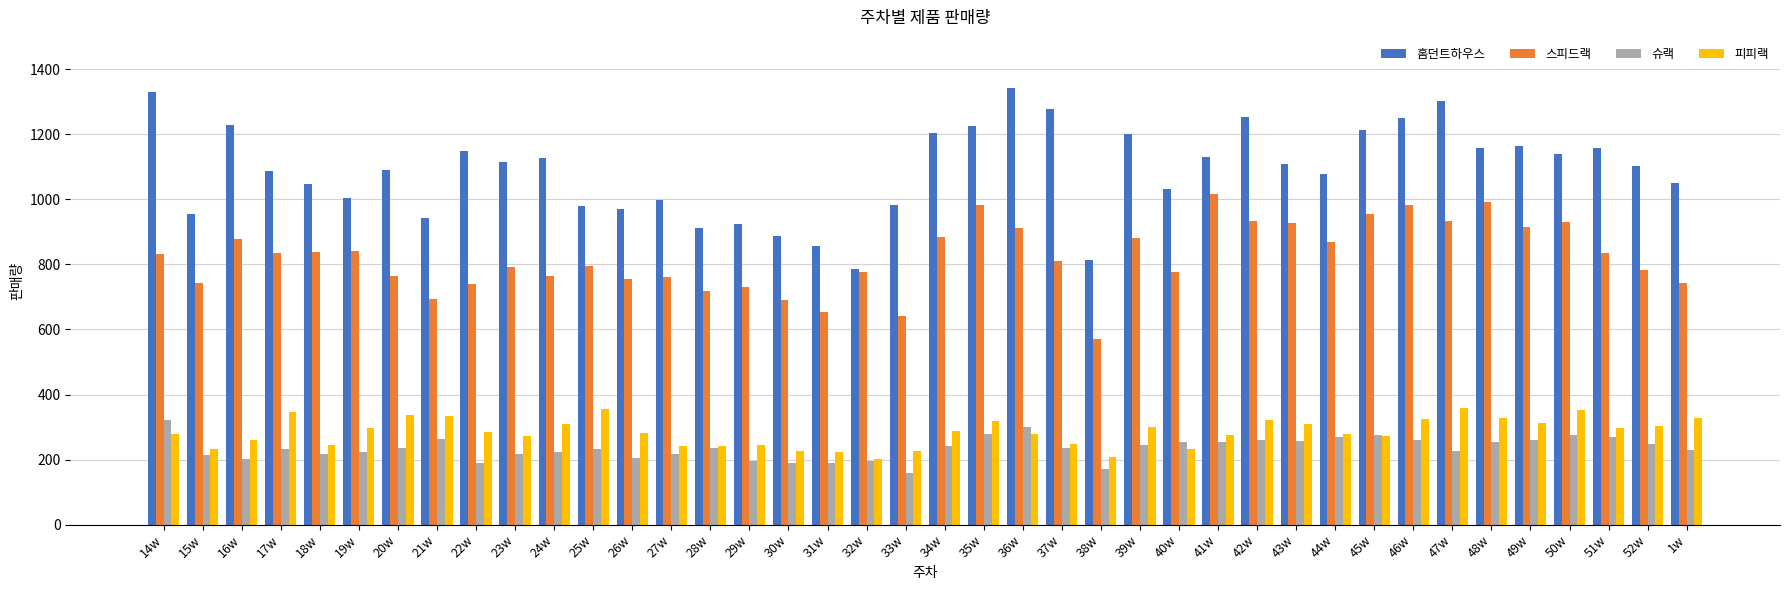

Does the chart contain any negative values?

No